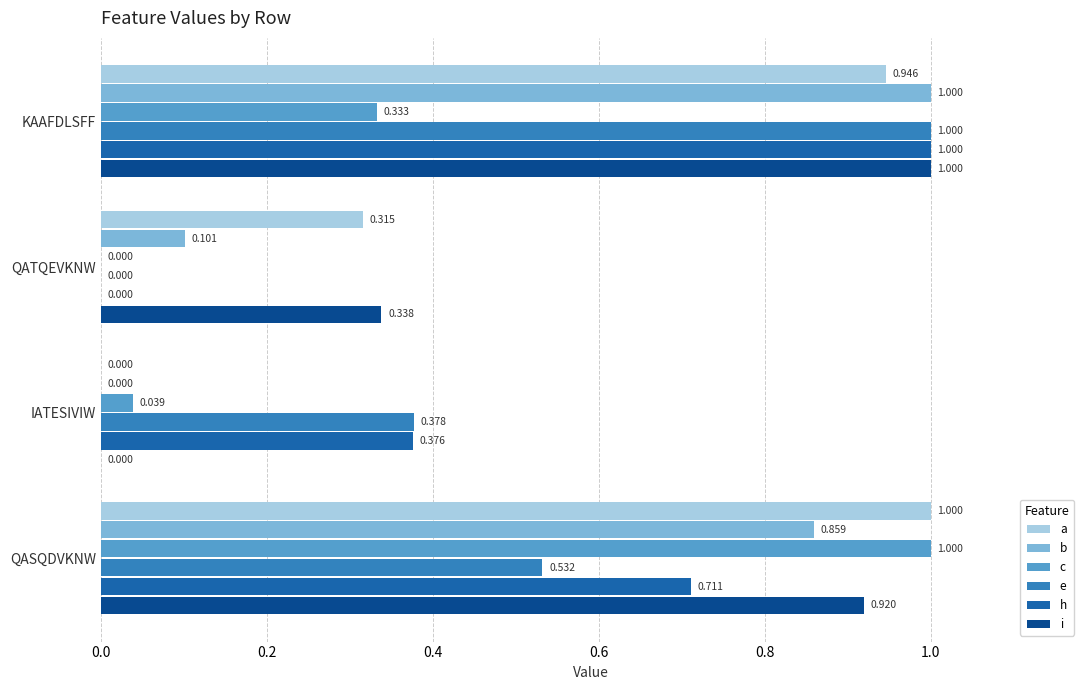

Which series has the largest total across all categories?

a